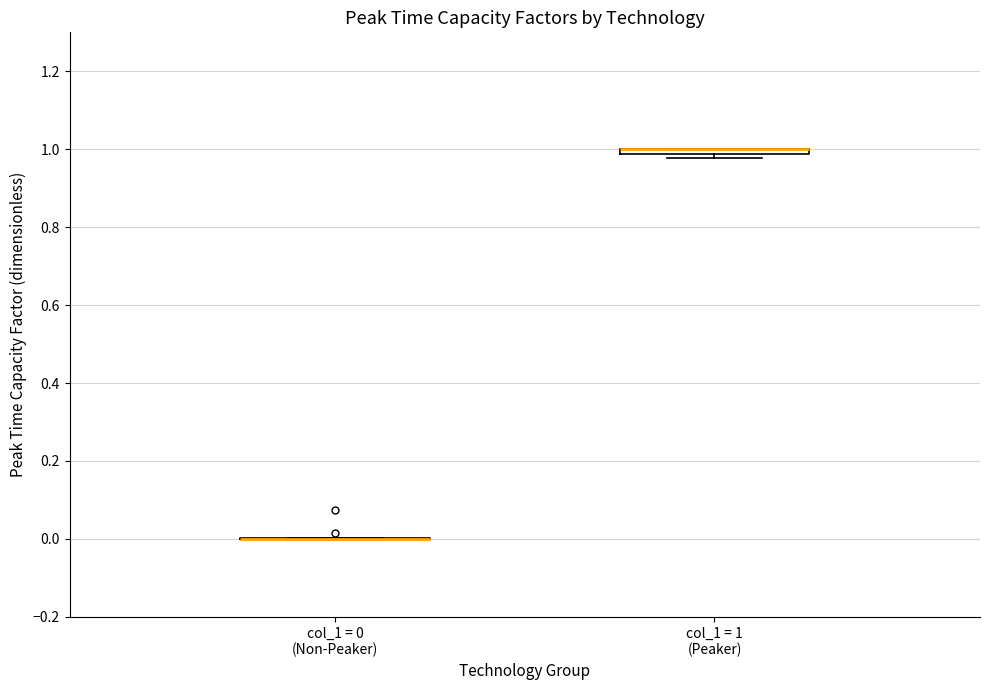

Where is the upper edge of the box for col_1 = 1 (Peaker) on the y-axis? The values are not printed on the chart, so give them approximately, as read against the axis.

1.00